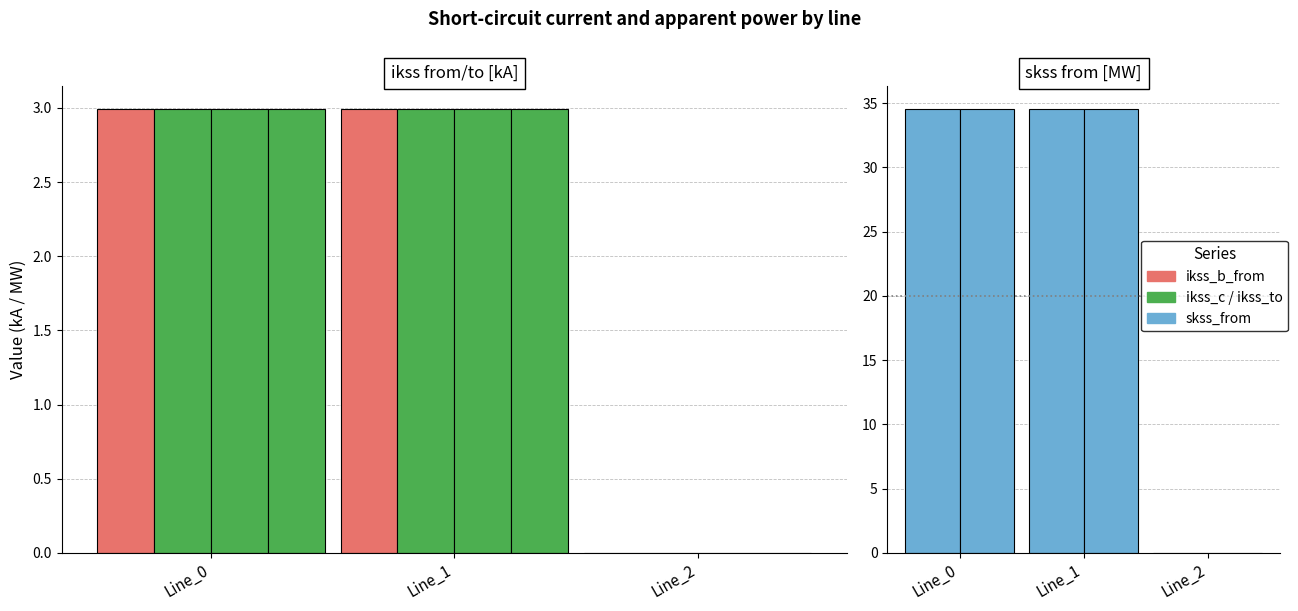

Count the pf_ikss_b_from_ka values in the range 0 to 2.

1